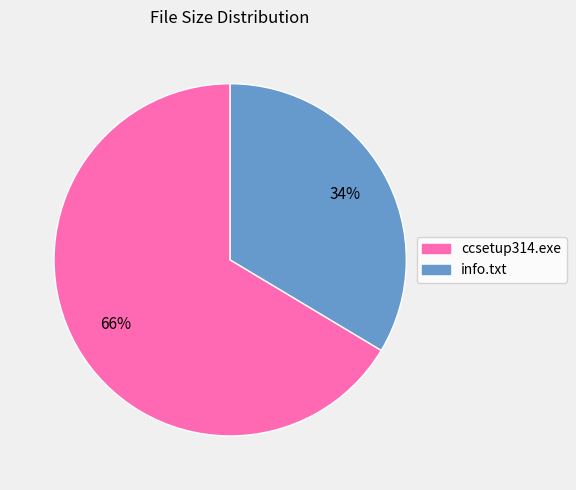

Rank the categories by value from highest to lowest.

ccsetup314.exe, info.txt